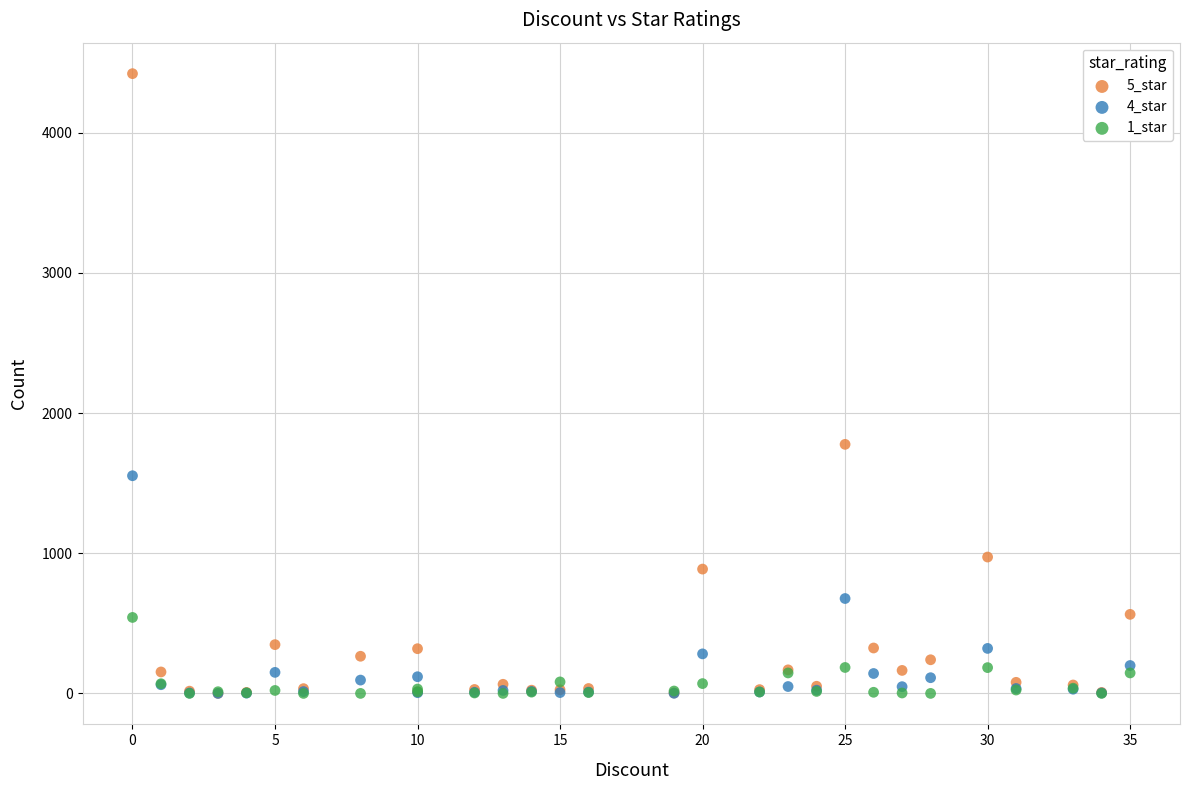

Which series has the widest spread of Y values?

5_star